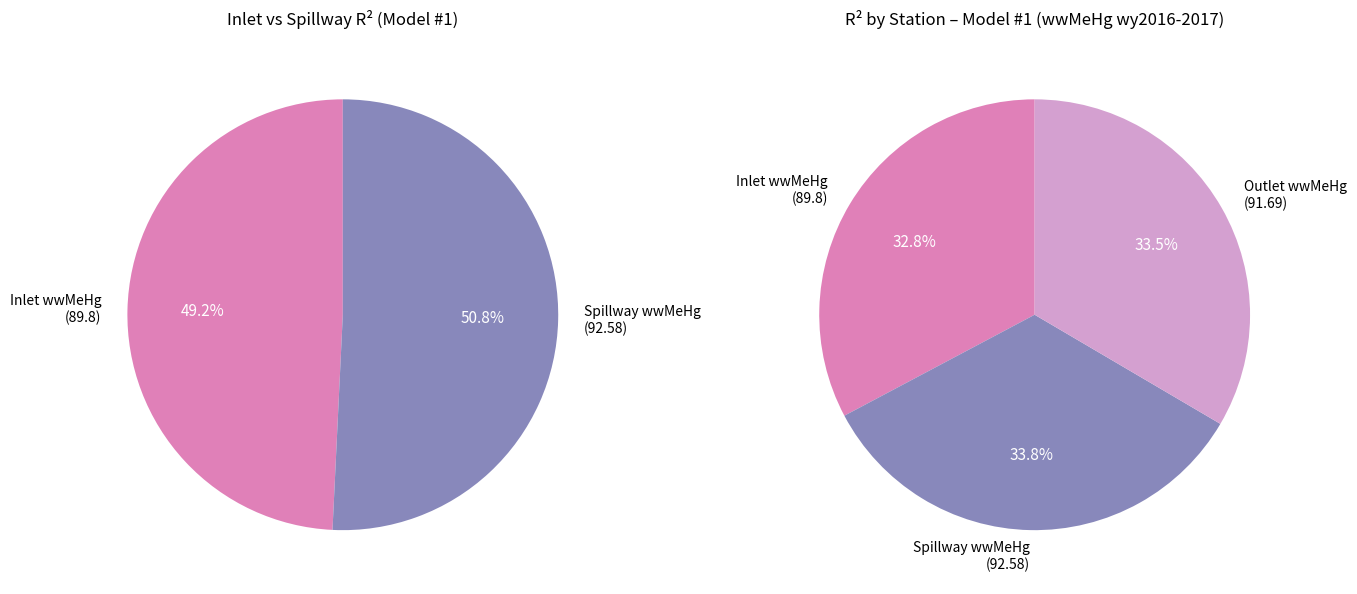

What percentage do Inlet wwMeHg and Outlet wwMeHg together represent?

66.2%